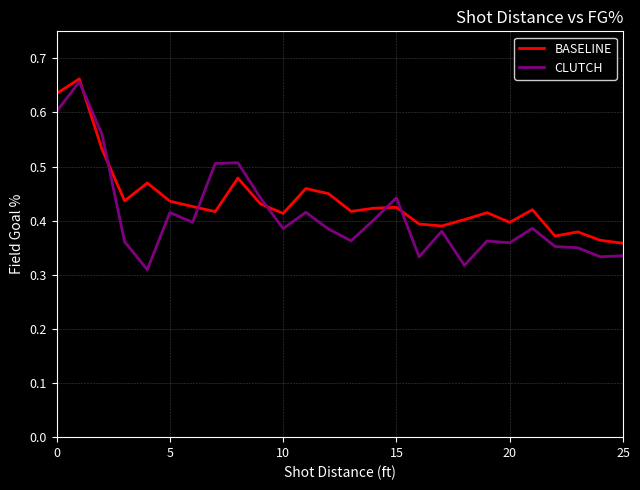

Which series has the widest spread of values?

CLUTCH